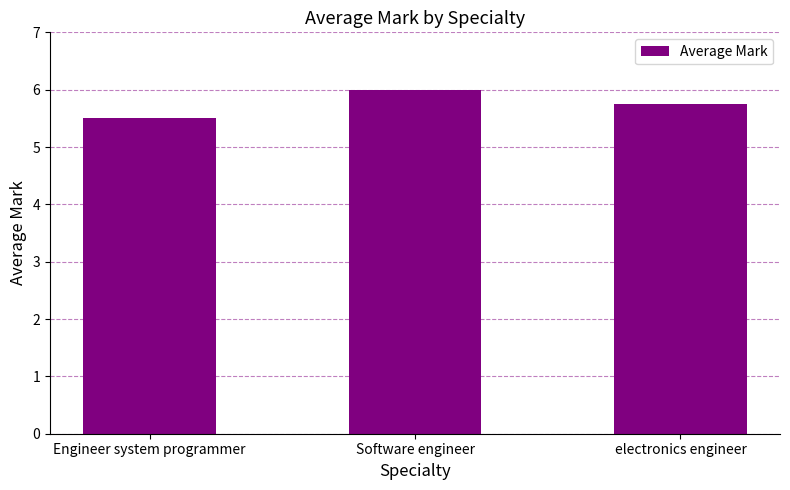

List the labels in order of value, smallest first.

Engineer system programmer, electronics engineer, Software engineer